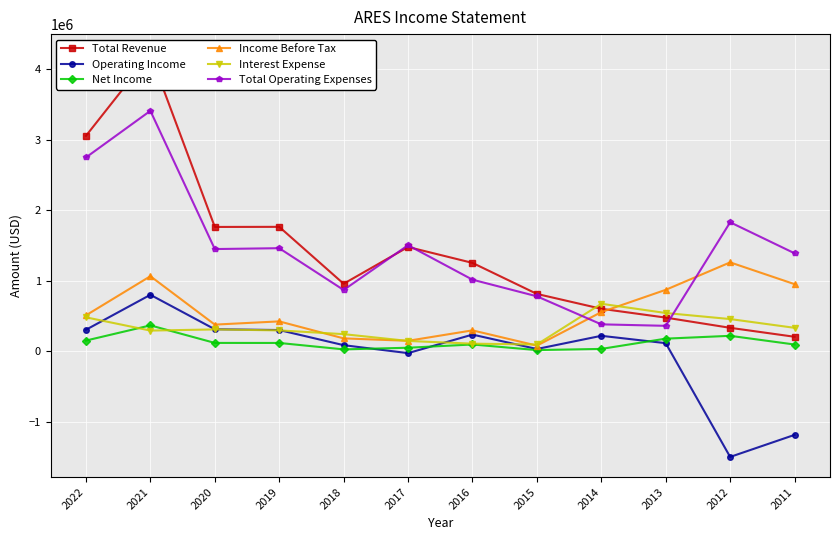

The value of Income Before Tax at 2020 is 644051. True or false?

False